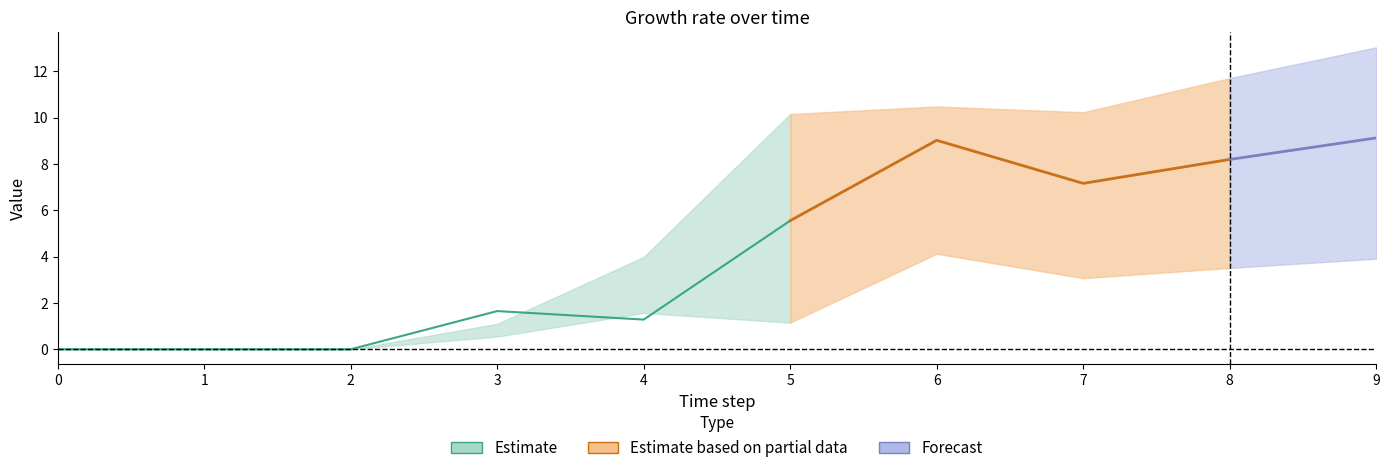

How many values in 2 are above zero?

7